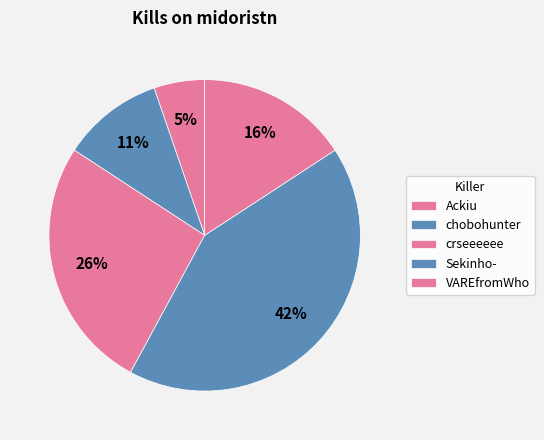

Is it true that VAREfromWho is 16% of the pie?

True